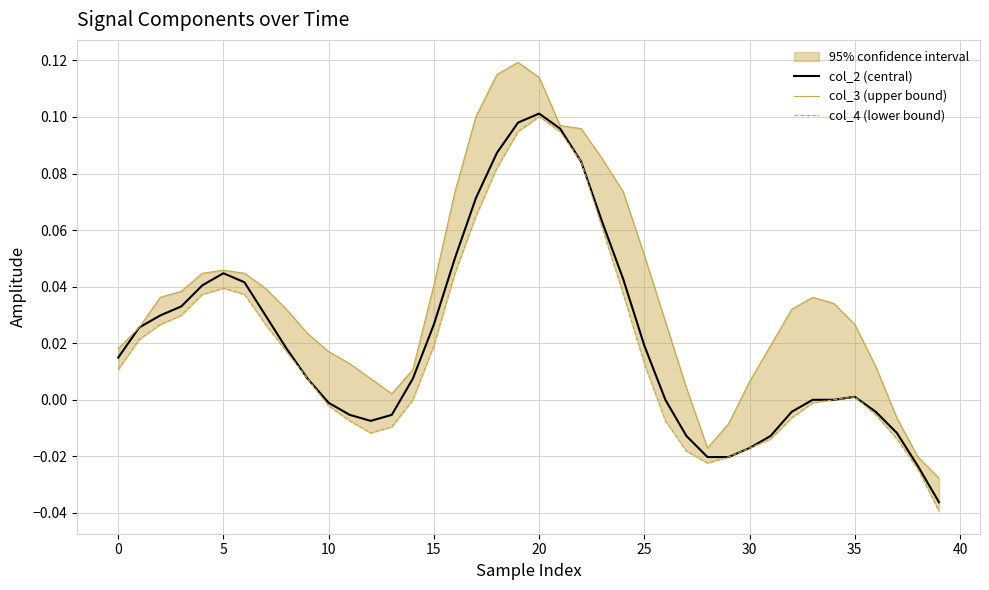

What is the difference between the maximum and second lowest values in the col_4 (lower bound) series?

0.1